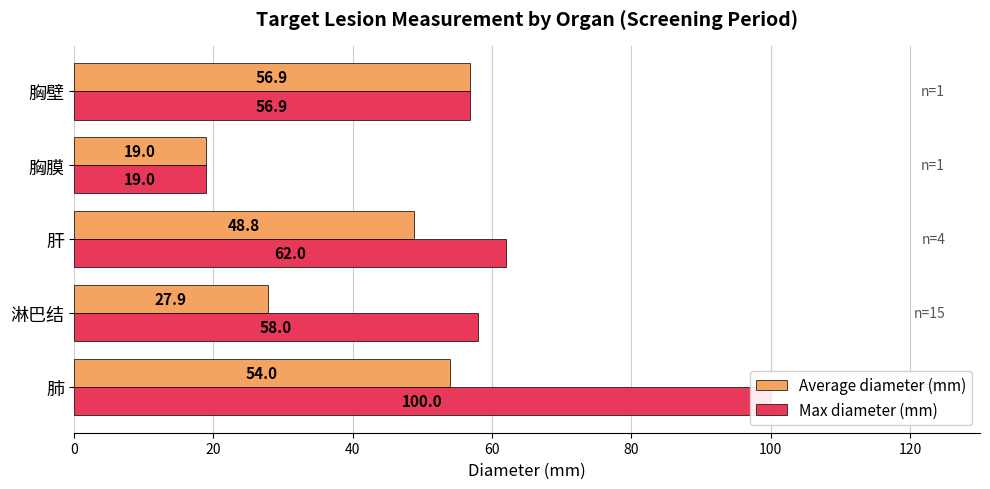

Which series has the largest total across all categories?

Max diameter (mm)